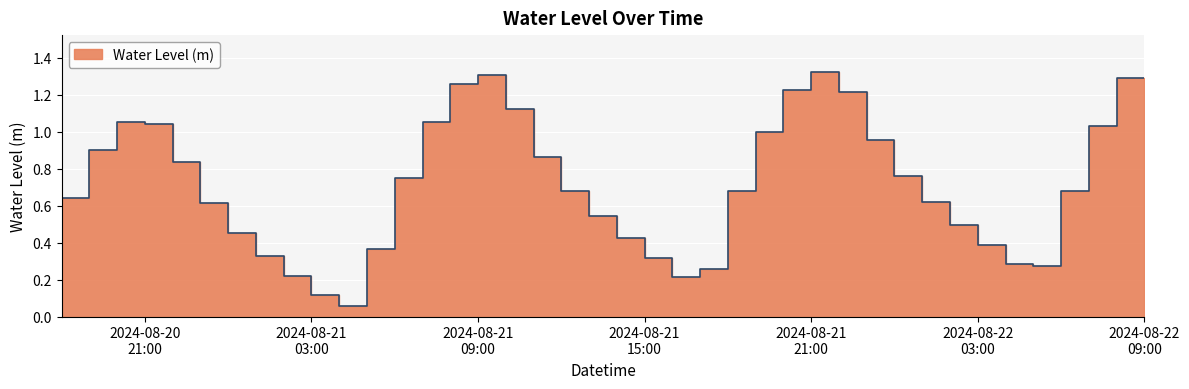

What is the minimum value shown in the chart?

0.1